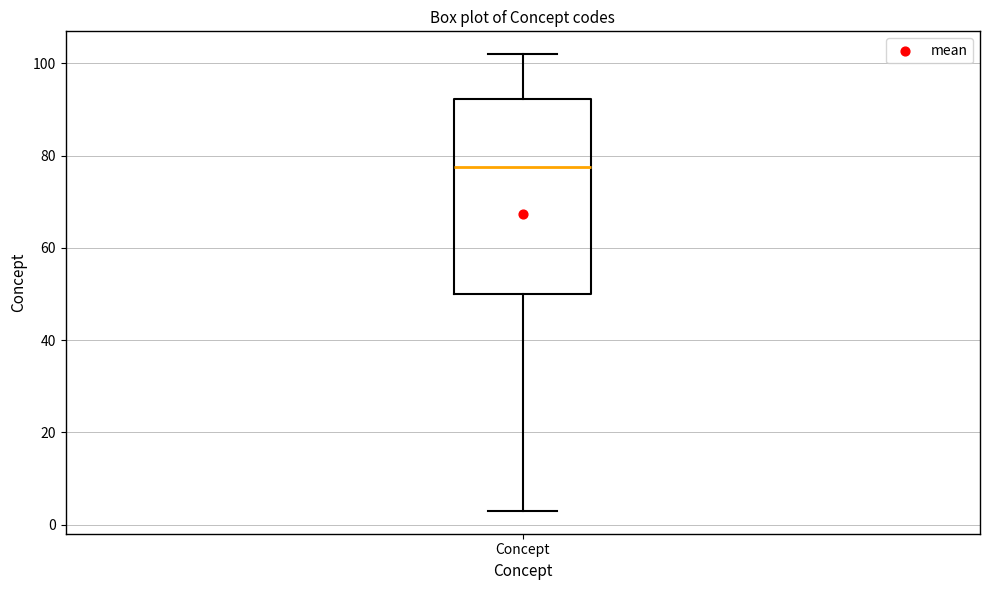

Read this box plot against the y-axis: the position of the median line, the range covered by the box, and the ends of both whiskers. The values are not printed on the chart, so give them approximately, as read against the axis.

median 78, box 50 to 92, whiskers 4 to 102